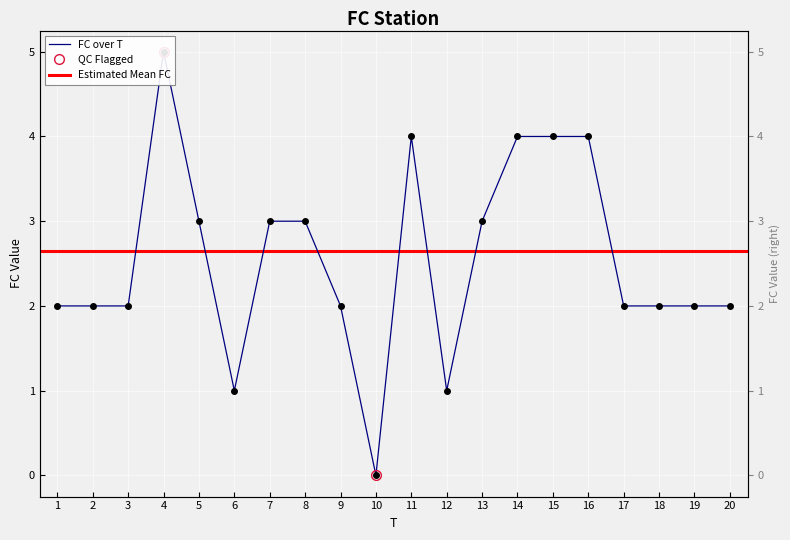

How many points are lower than both their immediate neighbors (excluding endpoints)?

3